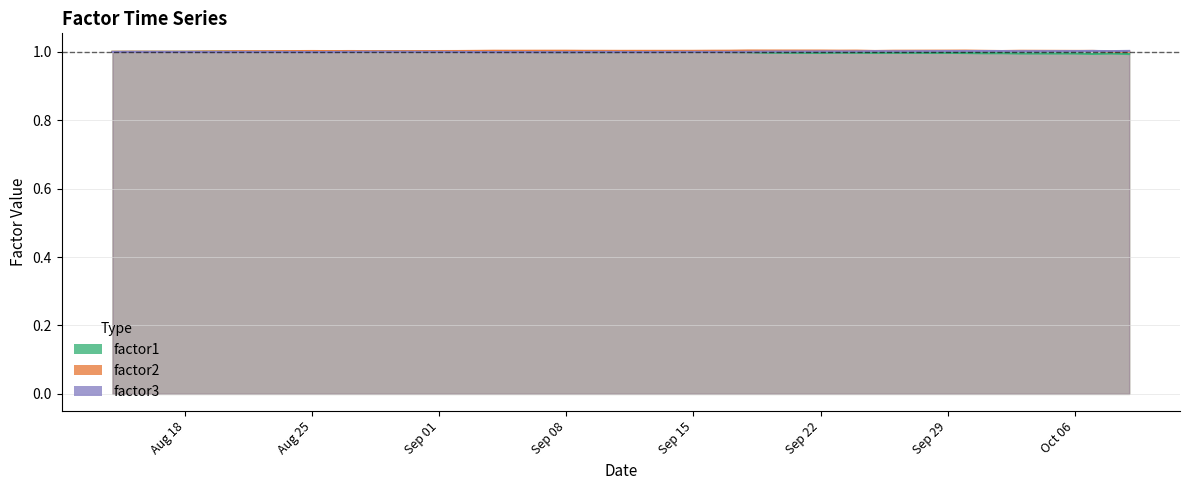

What position from the left is 2014-09-12?

21